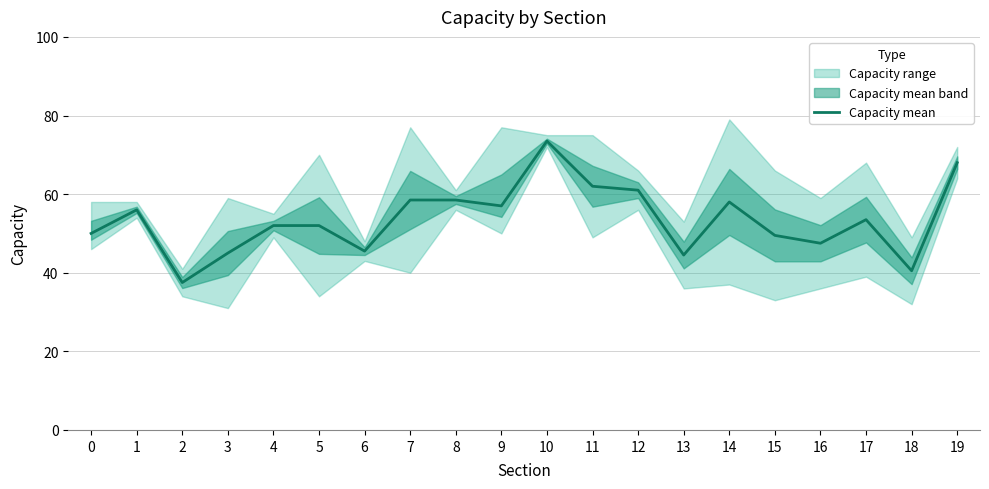

How many data points does each series have?

20